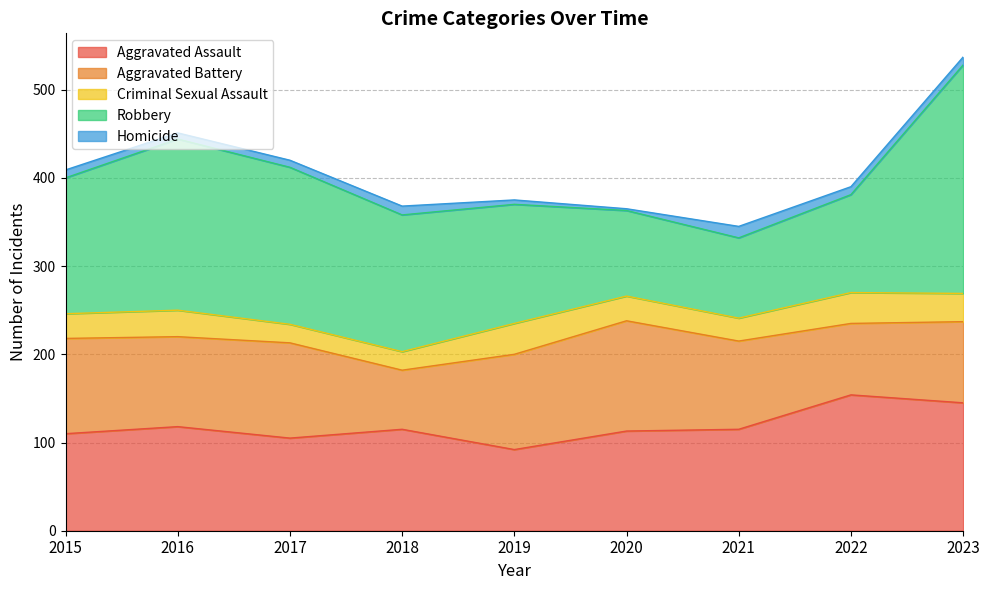

True or false: Aggravated Assault and Homicide cross at least once.

False